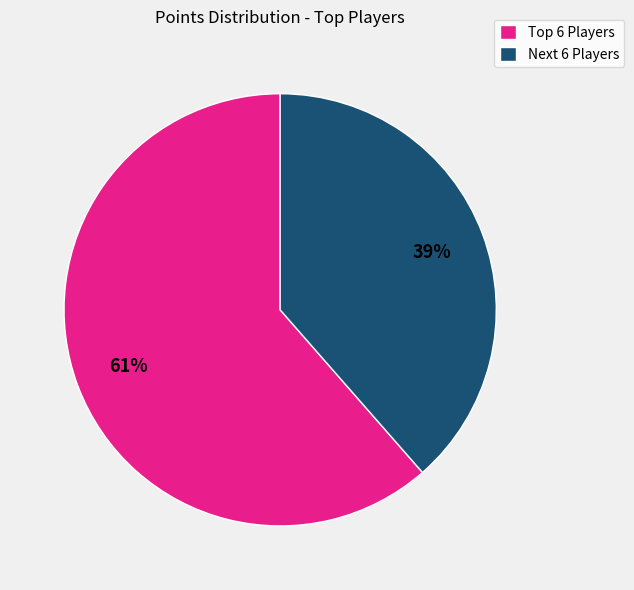

Count the number of slices in the pie.

2